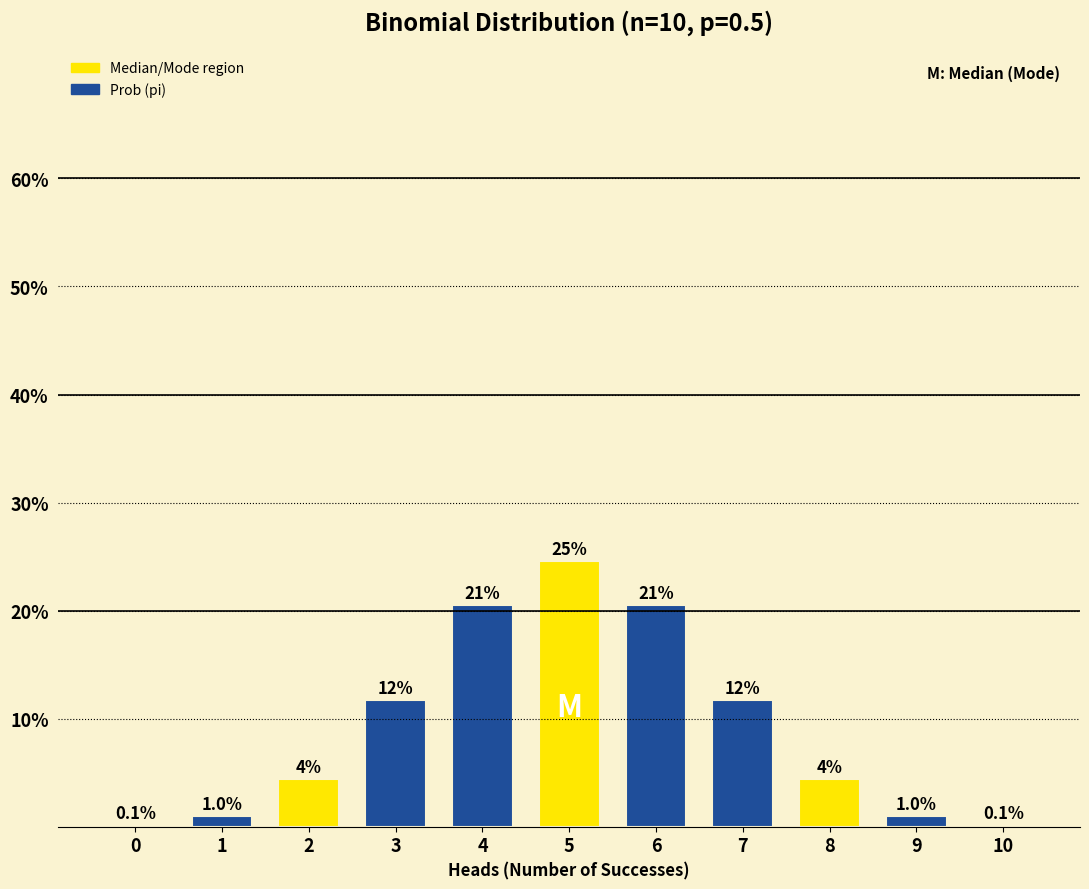

What is the difference between the second highest and minimum values?

0.2